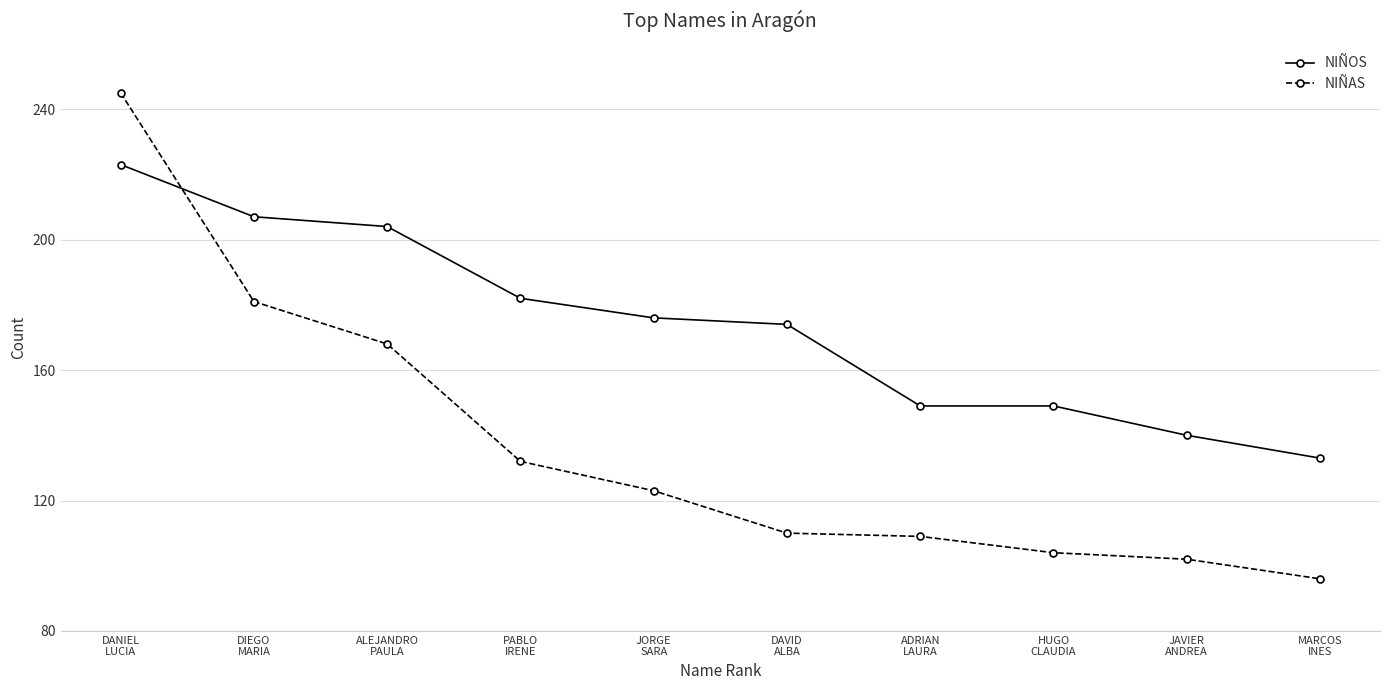

How many data points does each series have?

10